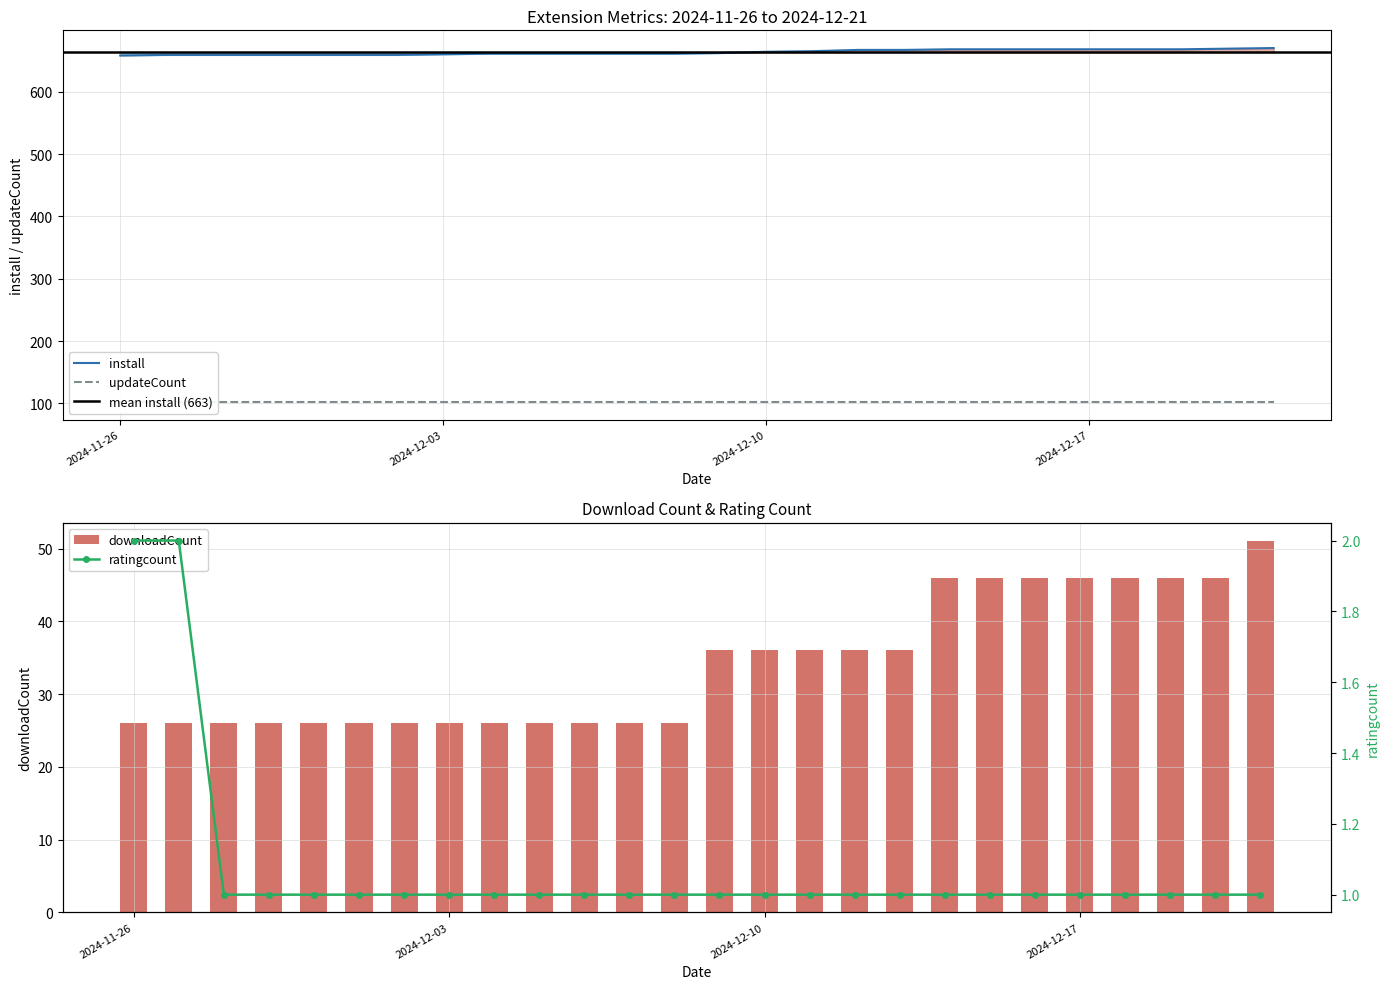

Are the bars horizontal?

No